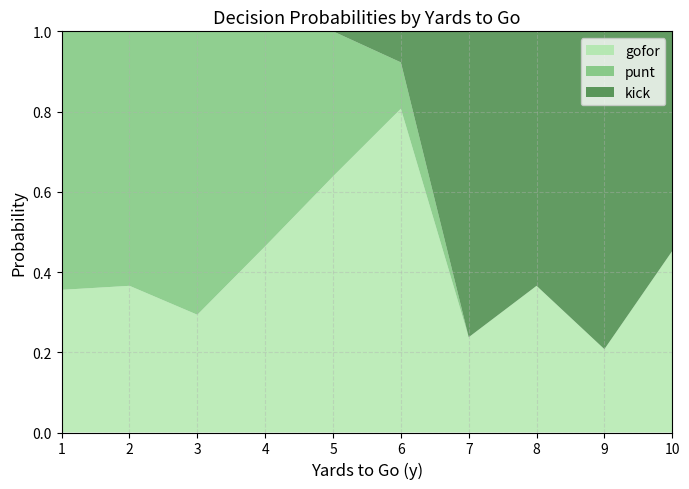

At which label does gofor reach its minimum?

9